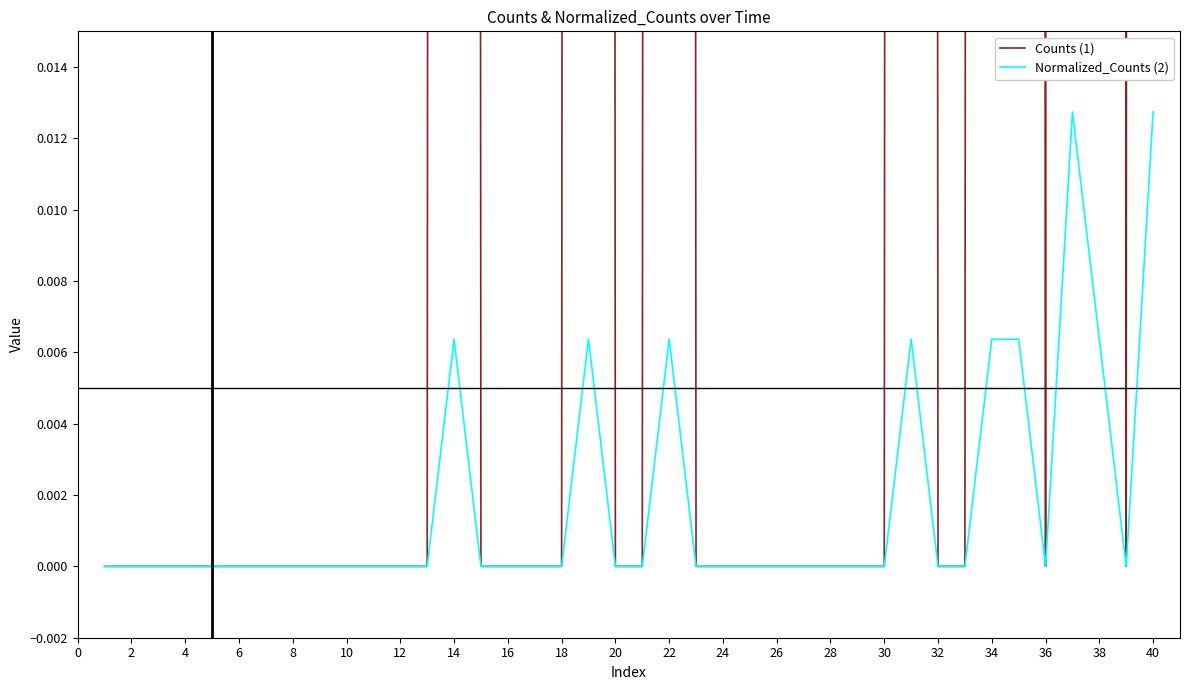

True or false: Normalized_Counts (2) has a value of 0.0 at 20.

True